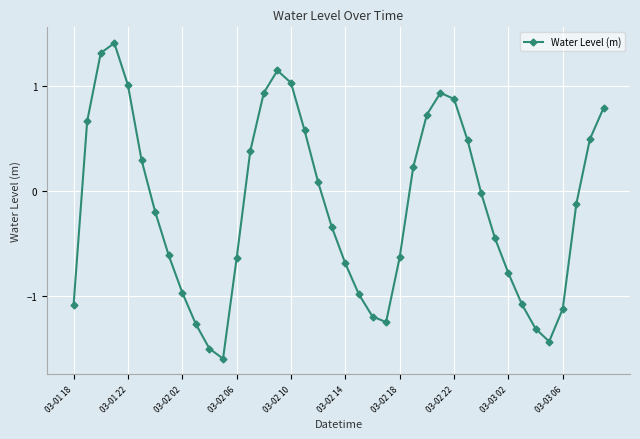

How many lines are shown in the chart?

1